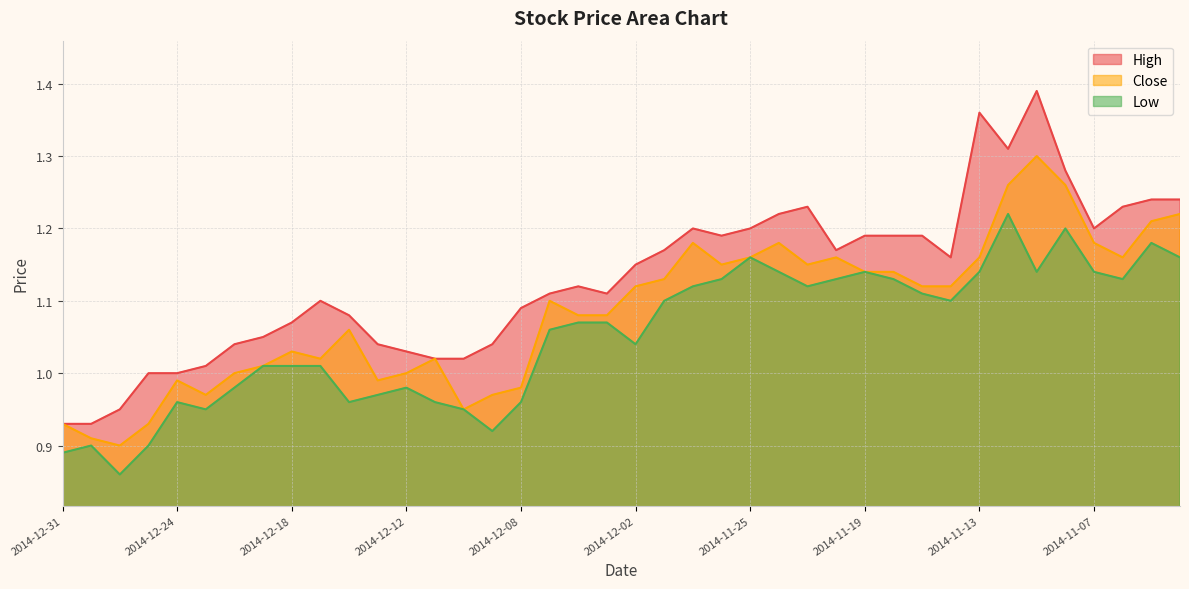

Which category has the highest value in the Close series?

2014-11-11